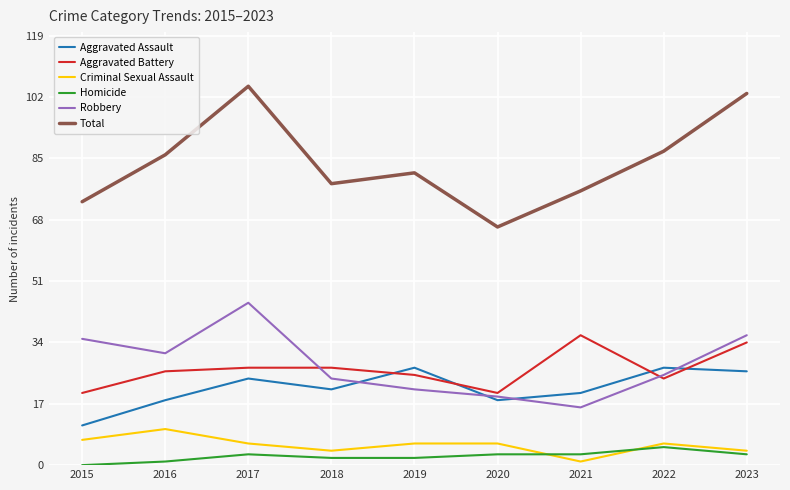

Where does the Robbery series first go above 25?

2015